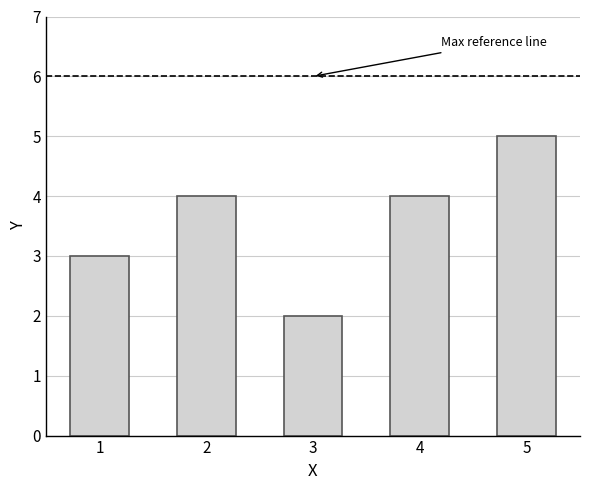

The value at 2 is 4. True or false?

True